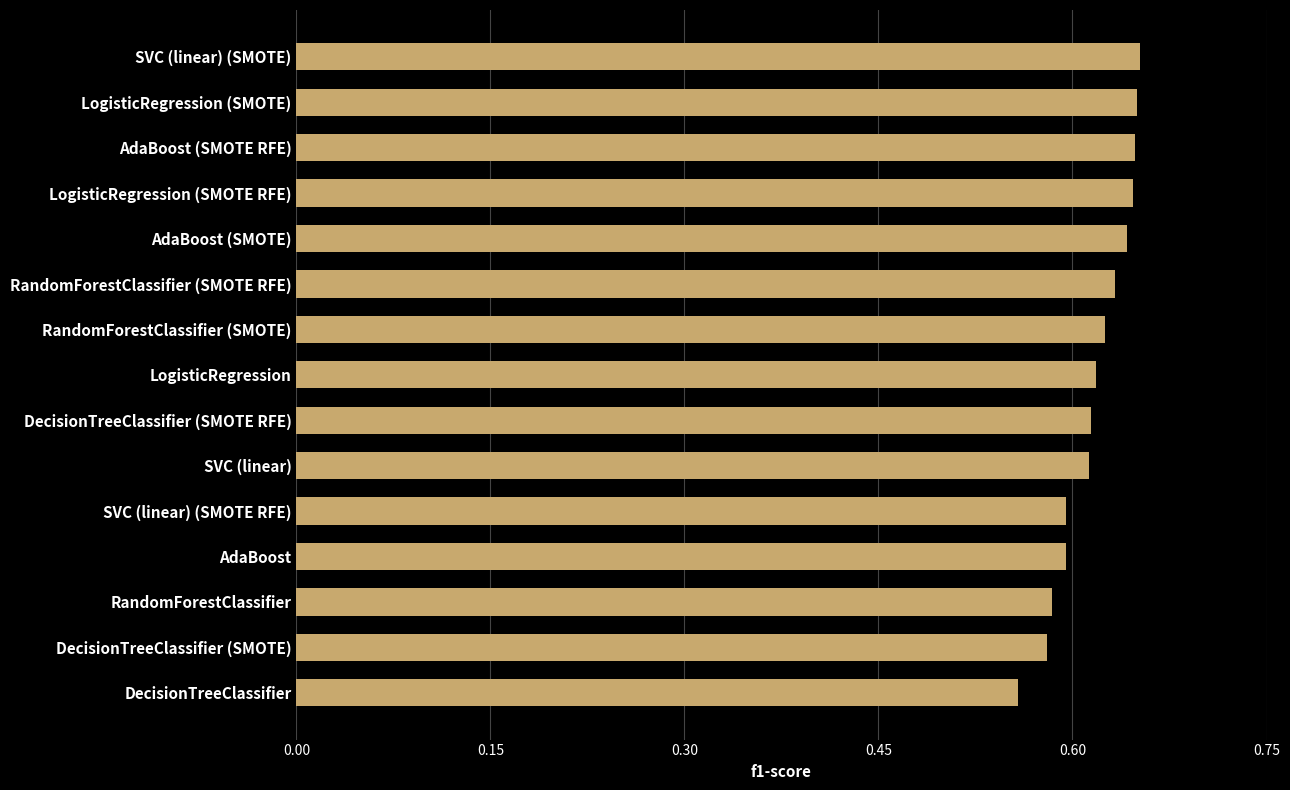

What is the sum of the values at RandomForestClassifier (SMOTE) and LogisticRegression (SMOTE)?

1.3